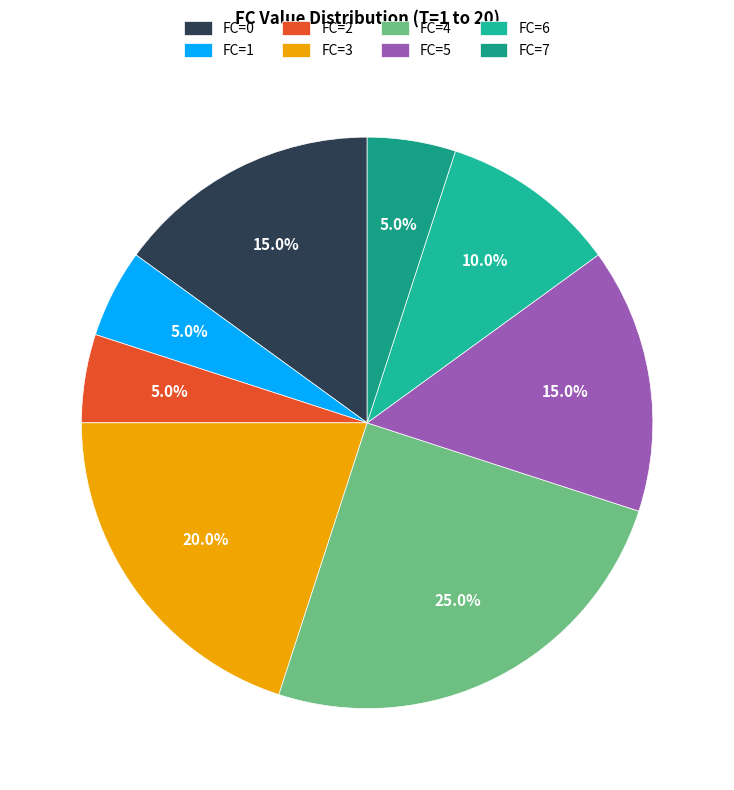

How many segments does this pie chart have?

8